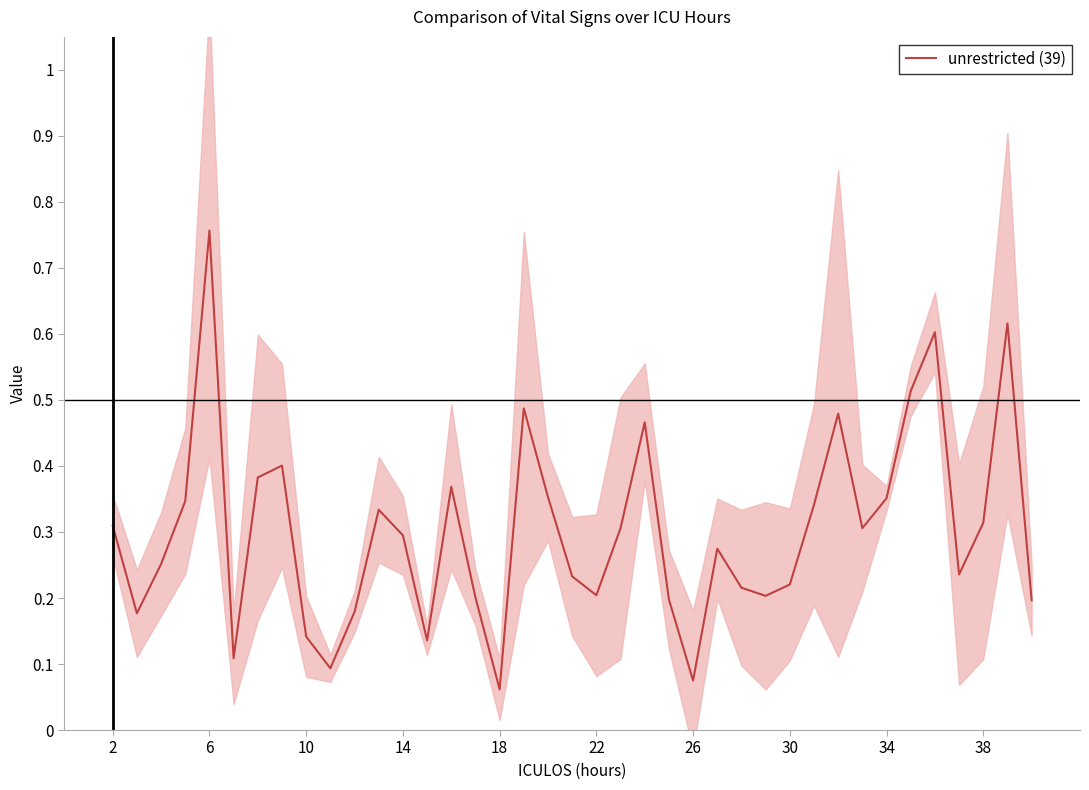

How many interior local valleys (lower than both neighbors) does the data have?

10